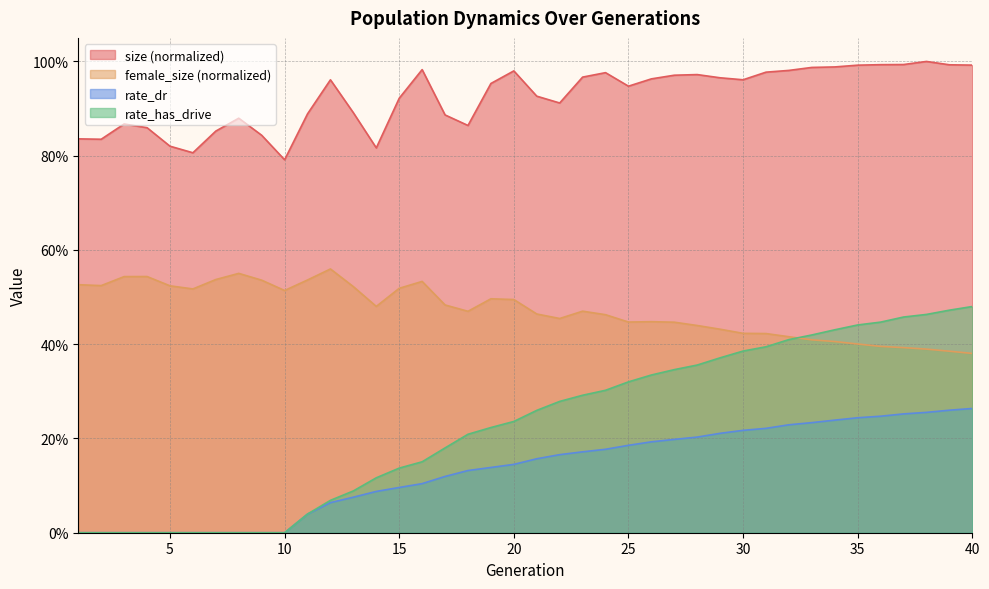

At which category is the sum across all series the highest?

40